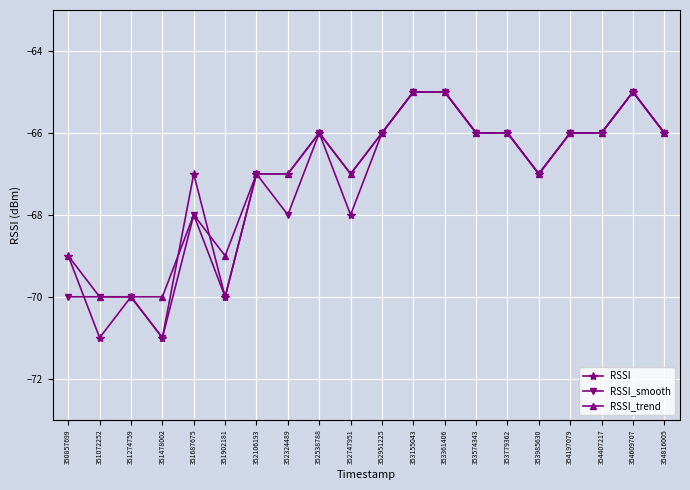

What is the difference between the second highest and second lowest values in the RSSI series?

6